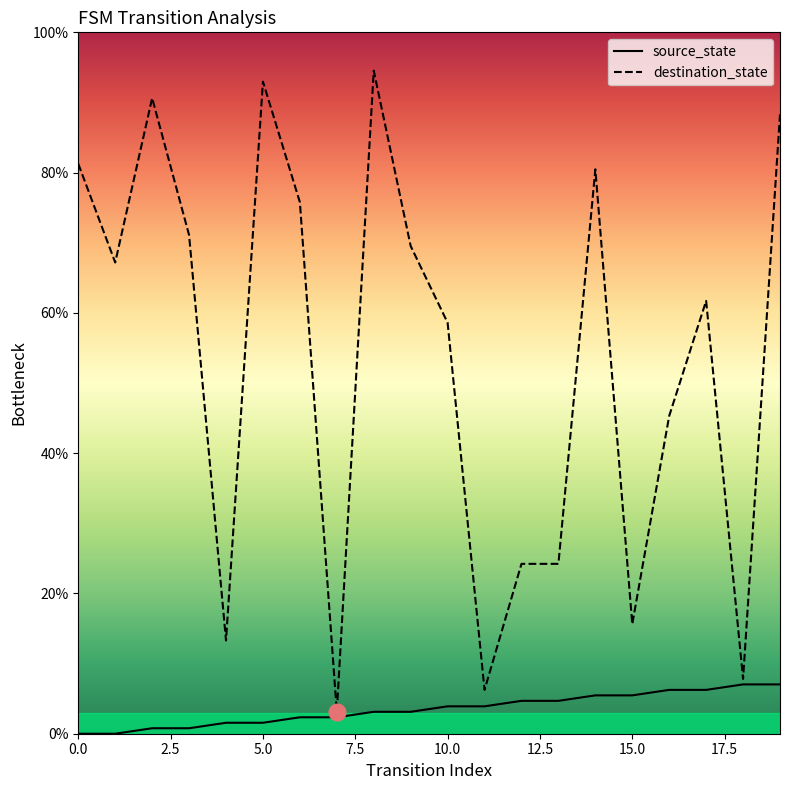

Rank the series at 8 from lowest to highest value.

source_state, destination_state